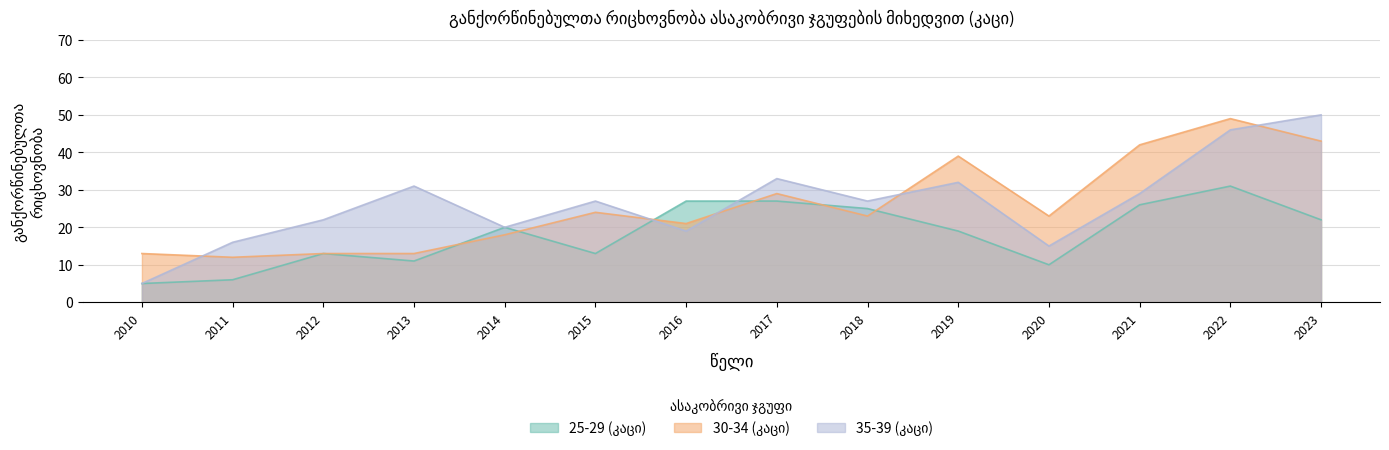

At which category is the sum across all series the highest?

2022